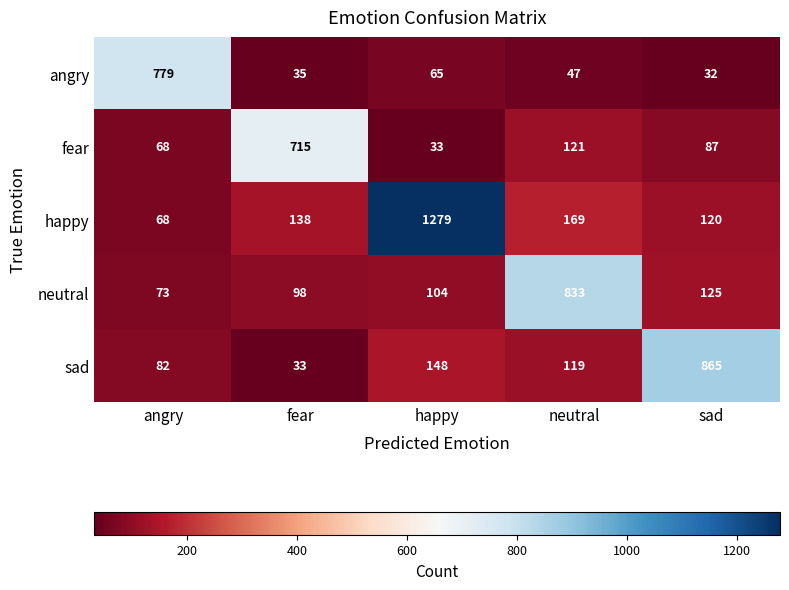

The happy series shows 68 at angry. True or false?

True